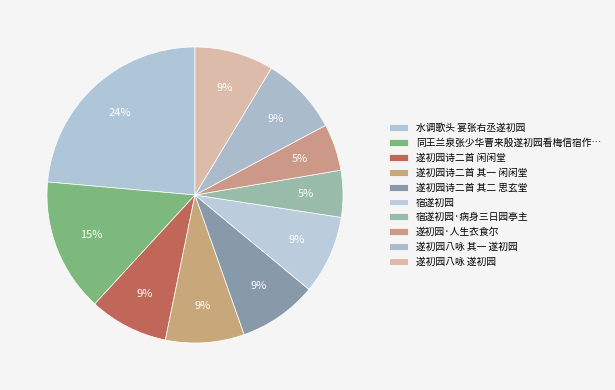

Which slice is the largest?

水调歌头 宴张右丞遂初园